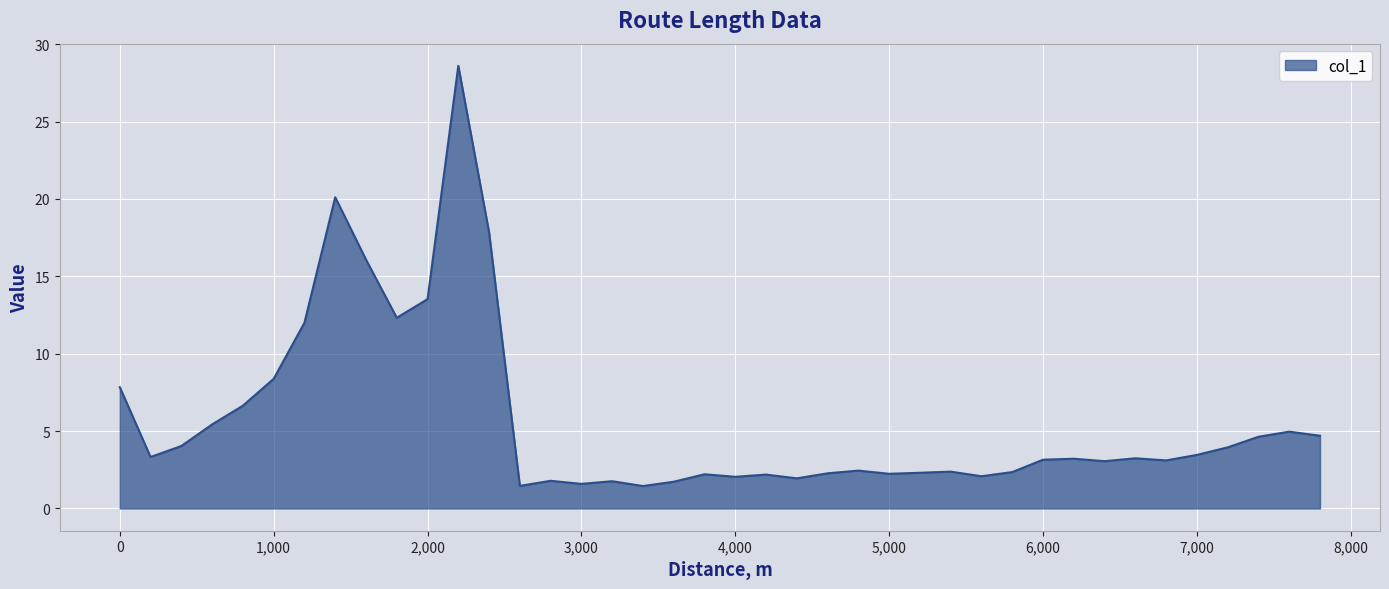

What is the difference between the maximum and minimum values?

27.2